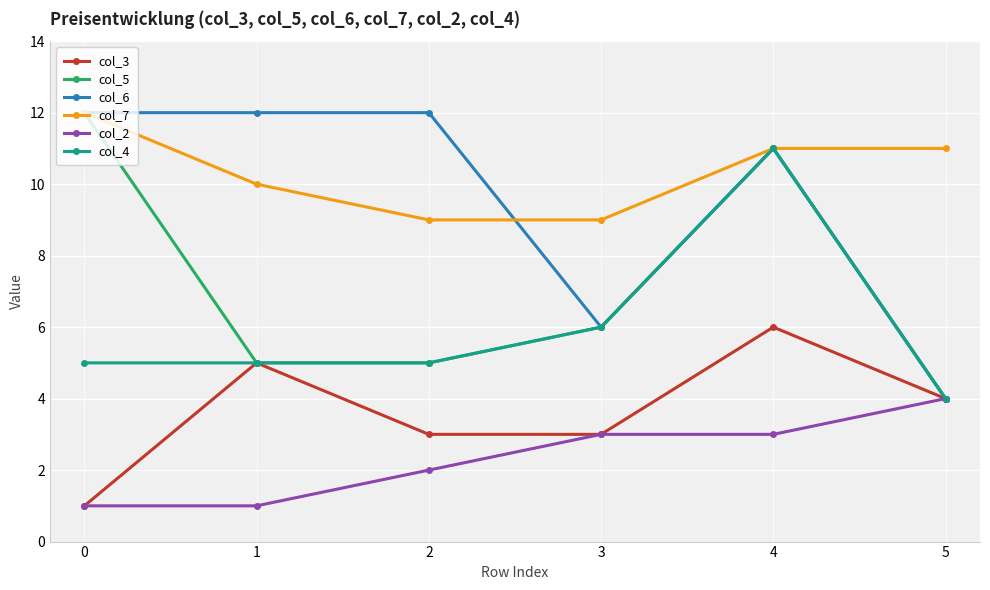

Is it true that col_6 equals 12 at 1?

True